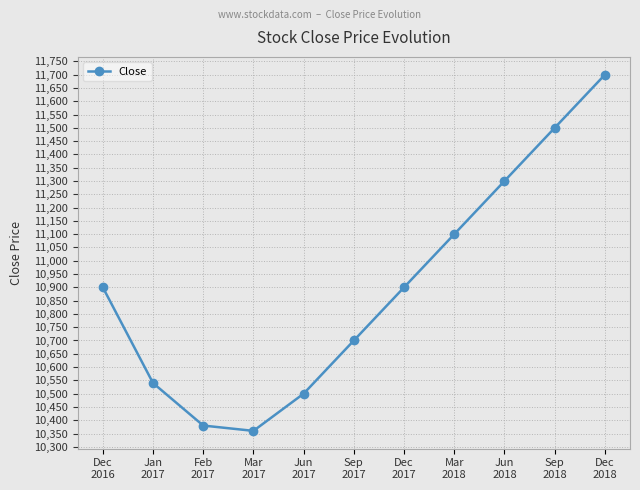

Where is the first local minimum?

Mar
2017